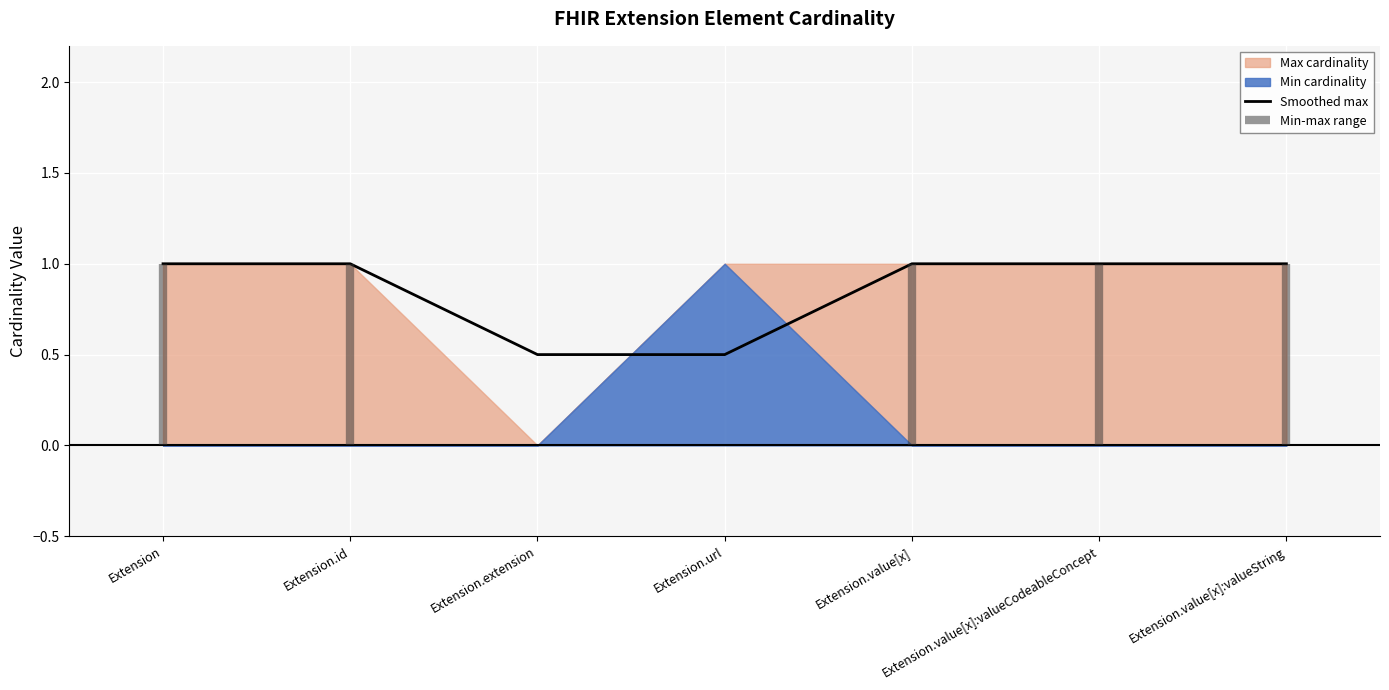

What is the difference between the maximum and second lowest values?

0.5